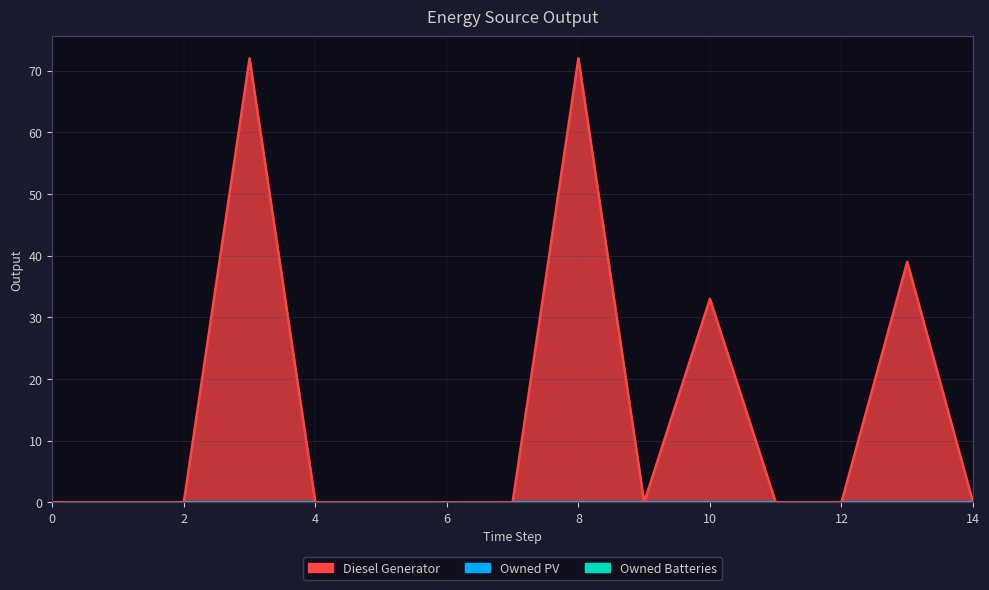

Which has a higher value, 4 or 2?

4